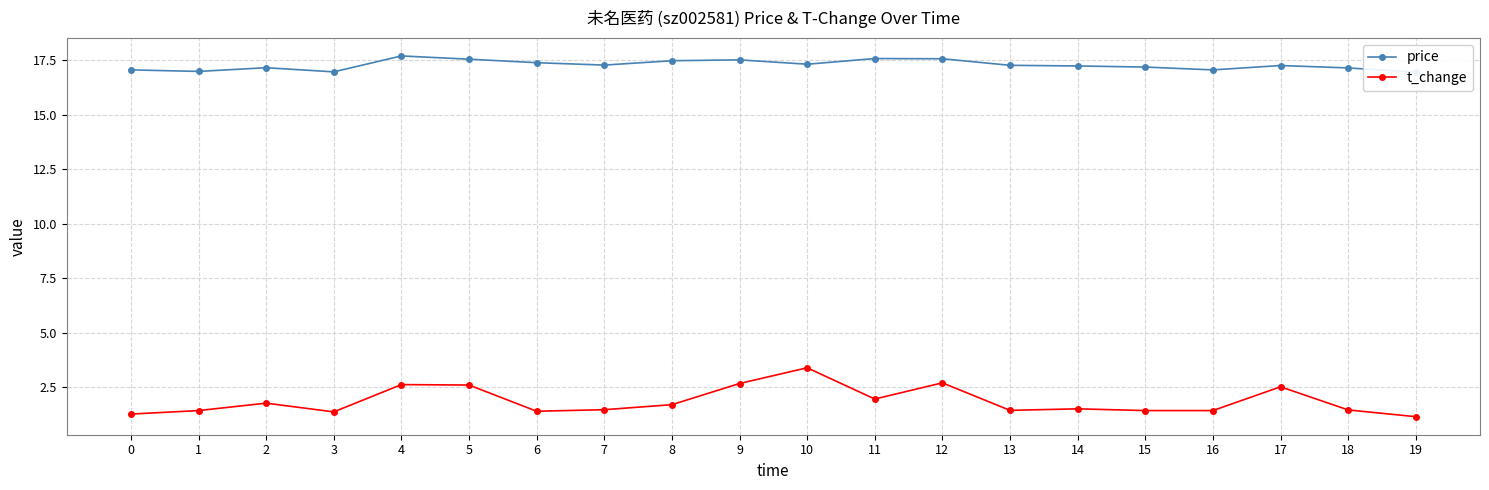

What is the difference between the t_change values at 11 and 8?

0.3